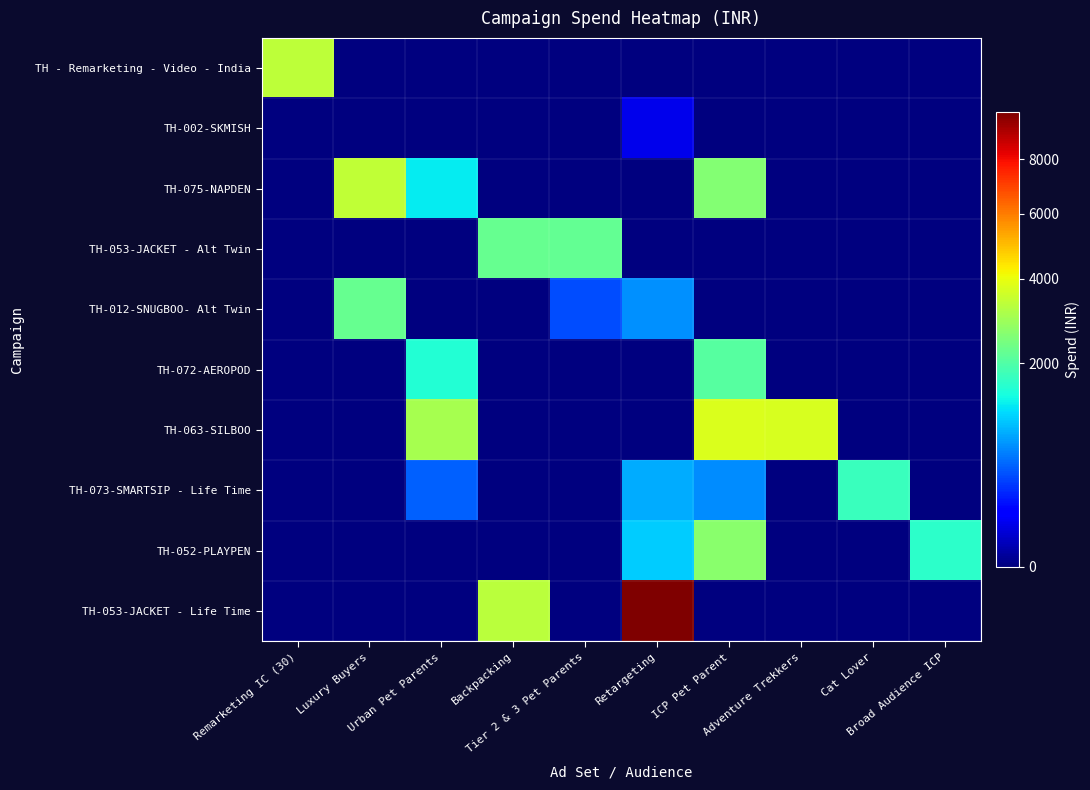

Reading left to right, transcribe all the data shown in this chart.

TH - Remarketing - Video - India: Remarketing IC (30)=3359.8	Luxury Buyers=0.0	Urban Pet Parents=0.0	Backpacking=0.0	Tier 2 & 3 Pet Parents=0.0	Retargeting=0.0	ICP Pet Parent=0.0	Adventure Trekkers=0.0	Cat Lover=0.0	Broad Audience ICP=0.0
TH-002-SKMISH: Remarketing IC (30)=0.0	Luxury Buyers=0.0	Urban Pet Parents=0.0	Backpacking=0.0	Tier 2 & 3 Pet Parents=0.0	Retargeting=89.8	ICP Pet Parent=0.0	Adventure Trekkers=0.0	Cat Lover=0.0	Broad Audience ICP=0.0
TH-075-NAPDEN: Remarketing IC (30)=0.0	Luxury Buyers=3407.3	Urban Pet Parents=1283.8	Backpacking=0.0	Tier 2 & 3 Pet Parents=0.0	Retargeting=0.0	ICP Pet Parent=2568.4	Adventure Trekkers=0.0	Cat Lover=0.0	Broad Audience ICP=0.0
TH-053-JACKET - Alt Twin: Remarketing IC (30)=0.0	Luxury Buyers=0.0	Urban Pet Parents=0.0	Backpacking=2253.1	Tier 2 & 3 Pet Parents=2220.5	Retargeting=0.0	ICP Pet Parent=0.0	Adventure Trekkers=0.0	Cat Lover=0.0	Broad Audience ICP=0.0
TH-012-SNUGBOO- Alt Twin: Remarketing IC (30)=0.0	Luxury Buyers=2256.2	Urban Pet Parents=0.0	Backpacking=0.0	Tier 2 & 3 Pet Parents=394.8	Retargeting=710.3	ICP Pet Parent=0.0	Adventure Trekkers=0.0	Cat Lover=0.0	Broad Audience ICP=0.0
TH-072-AEROPOD: Remarketing IC (30)=0.0	Luxury Buyers=0.0	Urban Pet Parents=1540.9	Backpacking=0.0	Tier 2 & 3 Pet Parents=0.0	Retargeting=0.0	ICP Pet Parent=2068.7	Adventure Trekkers=0.0	Cat Lover=0.0	Broad Audience ICP=0.0
TH-063-SILBOO: Remarketing IC (30)=0.0	Luxury Buyers=0.0	Urban Pet Parents=3050.5	Backpacking=0.0	Tier 2 & 3 Pet Parents=0.0	Retargeting=0.0	ICP Pet Parent=3768.9	Adventure Trekkers=3719.8	Cat Lover=0.0	Broad Audience ICP=0.0
TH-073-SMARTSIP - Life Time: Remarketing IC (30)=0.0	Luxury Buyers=0.0	Urban Pet Parents=479.2	Backpacking=0.0	Tier 2 & 3 Pet Parents=0.0	Retargeting=859.6	ICP Pet Parent=690.5	Adventure Trekkers=0.0	Cat Lover=1750.1	Broad Audience ICP=0.0
TH-052-PLAYPEN: Remarketing IC (30)=0.0	Luxury Buyers=0.0	Urban Pet Parents=0.0	Backpacking=0.0	Tier 2 & 3 Pet Parents=0.0	Retargeting=1055.0	ICP Pet Parent=2643.6	Adventure Trekkers=0.0	Cat Lover=0.0	Broad Audience ICP=1629.7
TH-053-JACKET - Life Time: Remarketing IC (30)=0.0	Luxury Buyers=0.0	Urban Pet Parents=0.0	Backpacking=3277.7	Tier 2 & 3 Pet Parents=0.0	Retargeting=9940.4	ICP Pet Parent=0.0	Adventure Trekkers=0.0	Cat Lover=0.0	Broad Audience ICP=0.0